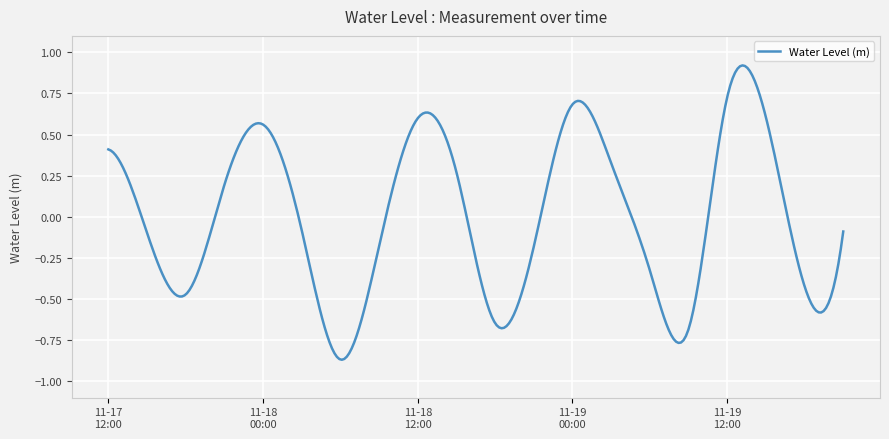

Count the number of data series in this chart.

1